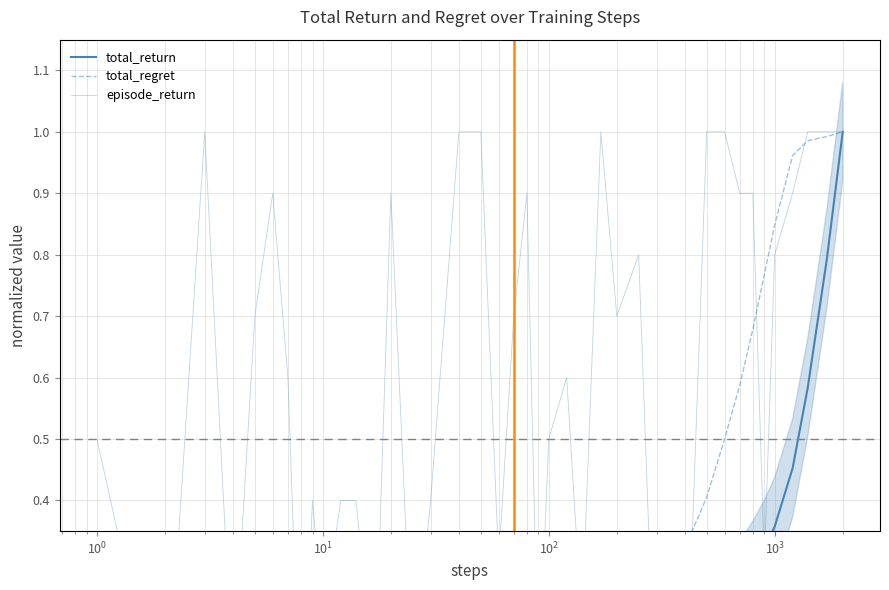

Reading left to right, transcribe all the data shown in this chart.

total_return: 0.0	0.0	0.0	0.0	0.0	0.0	0.0	0.0	0.0	0.0	0.0	0.0	0.0	0.0	0.0	0.0	0.0	0.0	0.0	0.0	0.0	0.0	0.0	0.0	0.1	0.1	0.1	0.1	0.1	0.2	0.2	0.2	0.3	0.3	0.3	0.4	0.5	0.6	0.8	1.0
total_regret: 0.0	0.0	0.0	0.0	0.0	0.0	0.0	0.0	0.0	0.0	0.0	0.0	0.0	0.0	0.0	0.0	0.0	0.0	0.0	0.1	0.1	0.1	0.1	0.1	0.1	0.1	0.2	0.2	0.2	0.3	0.4	0.5	0.6	0.7	0.8	0.8	1.0	1.0	1.0	1.0
episode_return: 0.5	0.0	1.0	0.1	0.7	0.9	0.6	0.0	0.4	0.2	0.4	0.4	0.1	0.9	0.1	0.4	1.0	1.0	0.3	0.7	0.9	0.1	0.5	0.6	0.2	1.0	0.7	0.8	0.0	0.0	1.0	1.0	0.9	0.9	0.3	0.8	0.9	1.0	1.0	1.0